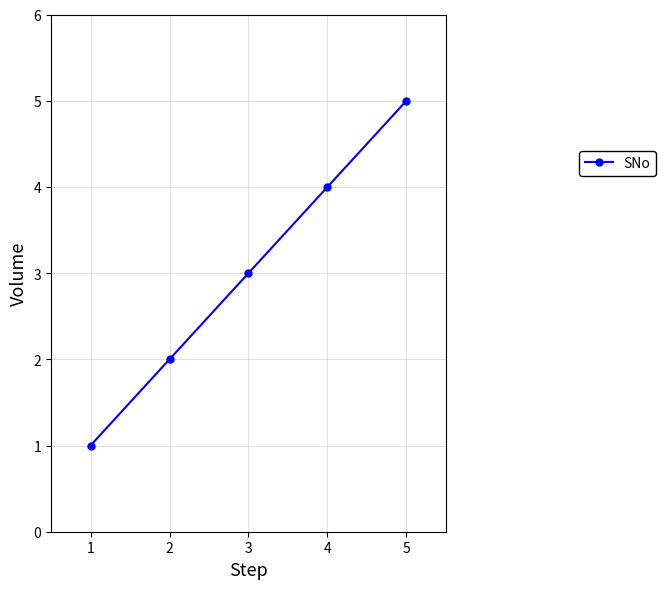

What is the change in value from 1 to 2?

+1